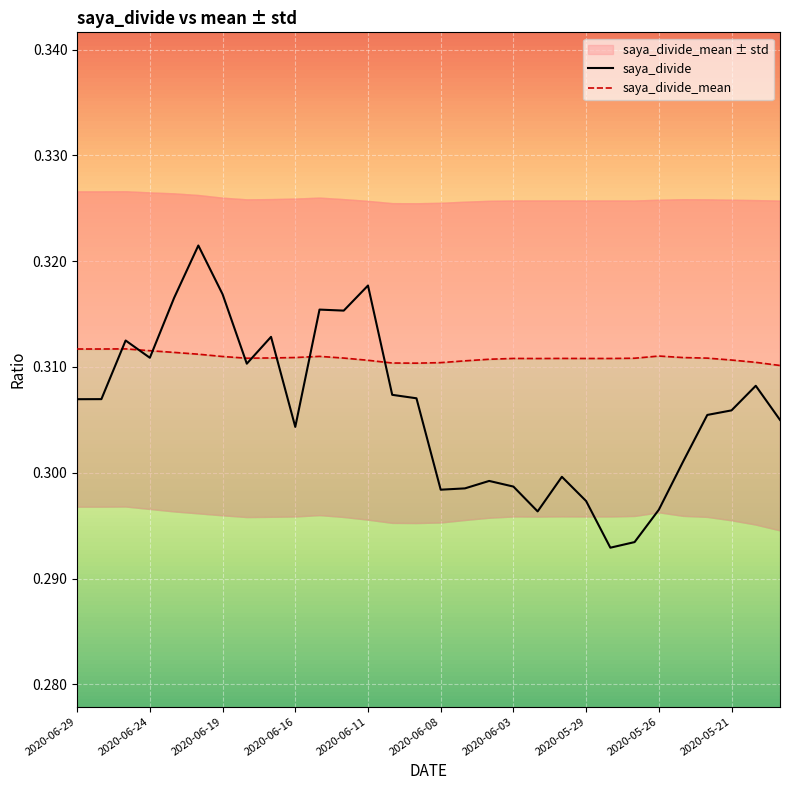

The saya_divide series shows 0.4 at 2020-05-26. True or false?

False